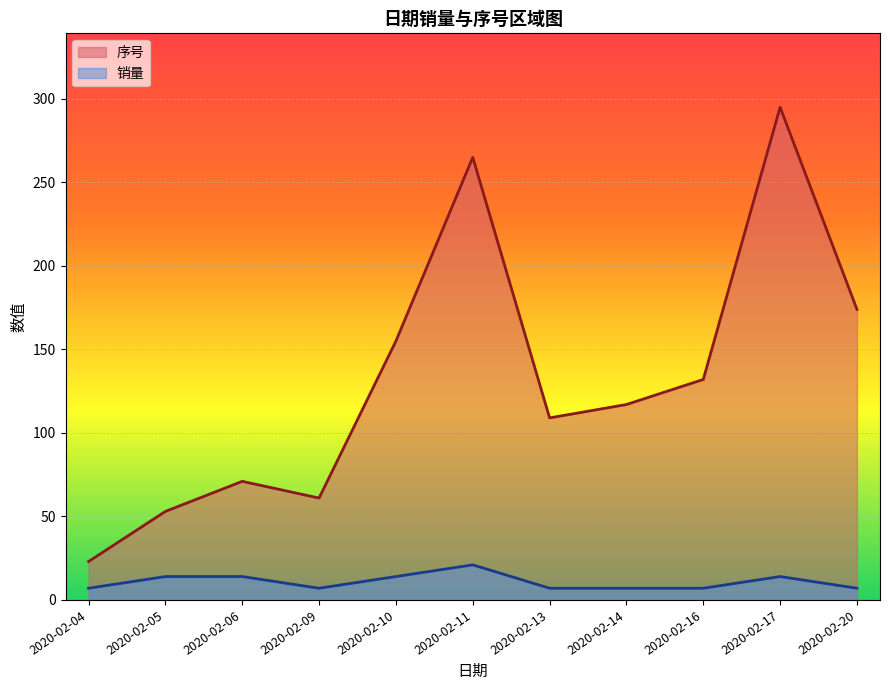

Which series has the largest range (max minus min)?

序号